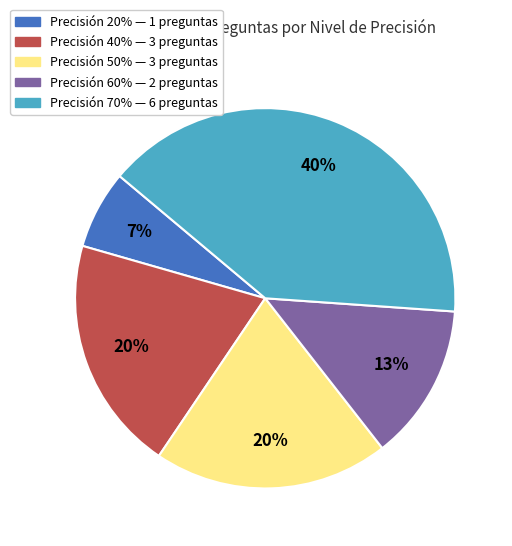

To the nearest percent, what is the difference between the largest and smallest slice percentages?

33%